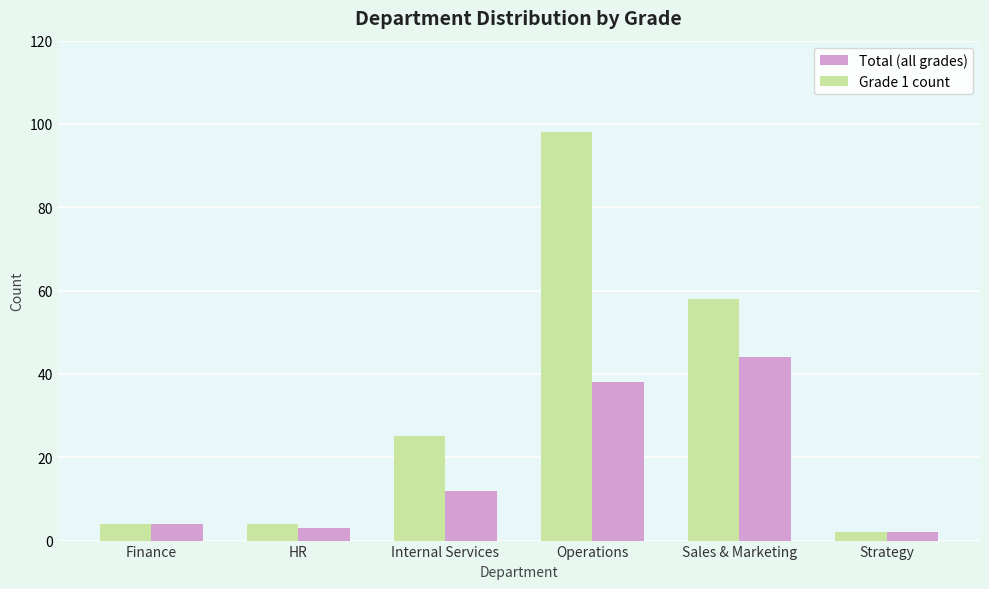

Reading left to right, list all the values displayed in this chart.

Total: Finance=4	HR=4	Internal Services=25	Operations=98	Sales & Marketing=58	Strategy=2
Grade 1: Finance=4	HR=3	Internal Services=12	Operations=38	Sales & Marketing=44	Strategy=2